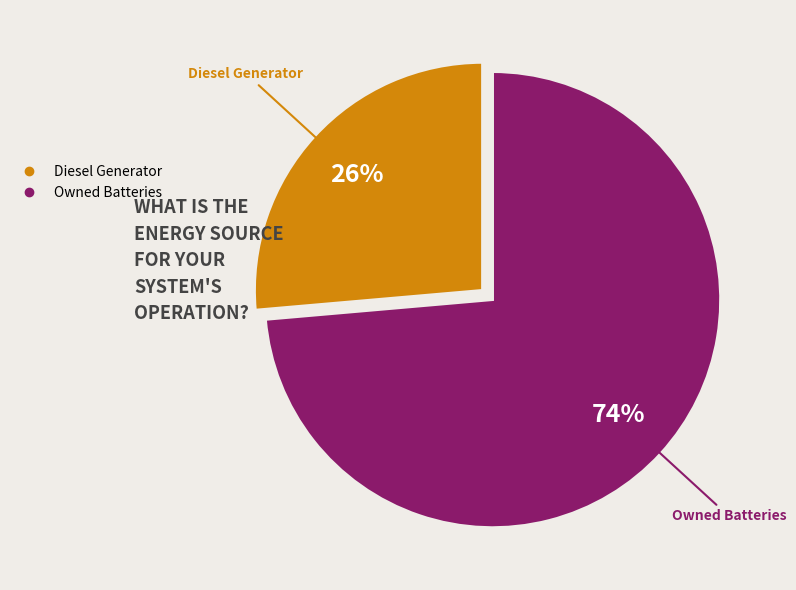

To the nearest percent, what is the average slice percentage?

50%